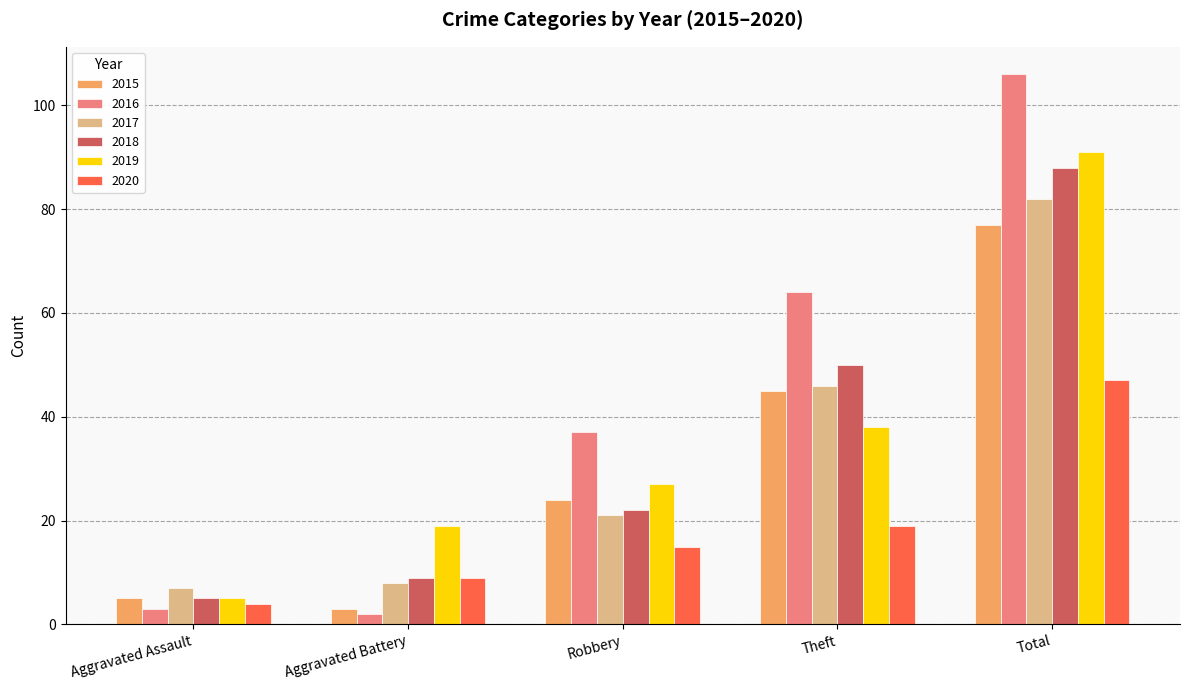

What is the value of the 2017 bar at the 4th from the left?

46